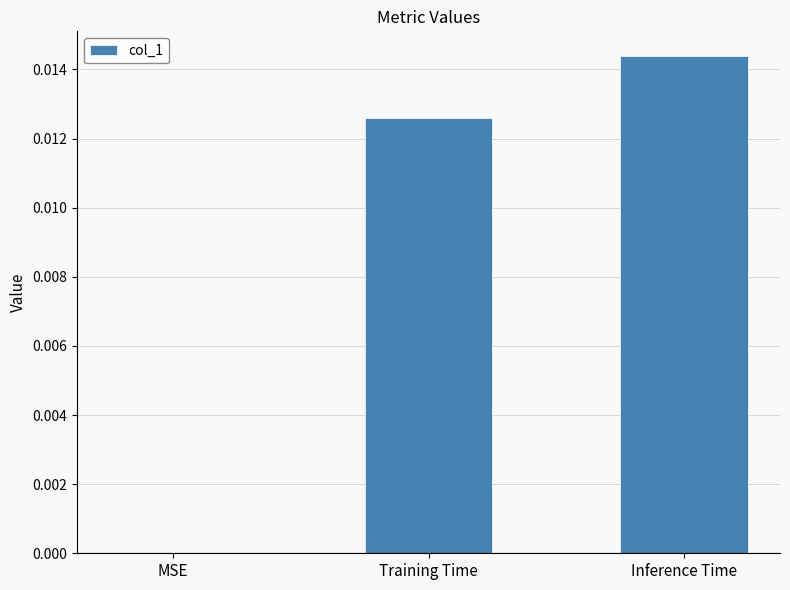

Between Inference Time and MSE, which is larger?

Inference Time